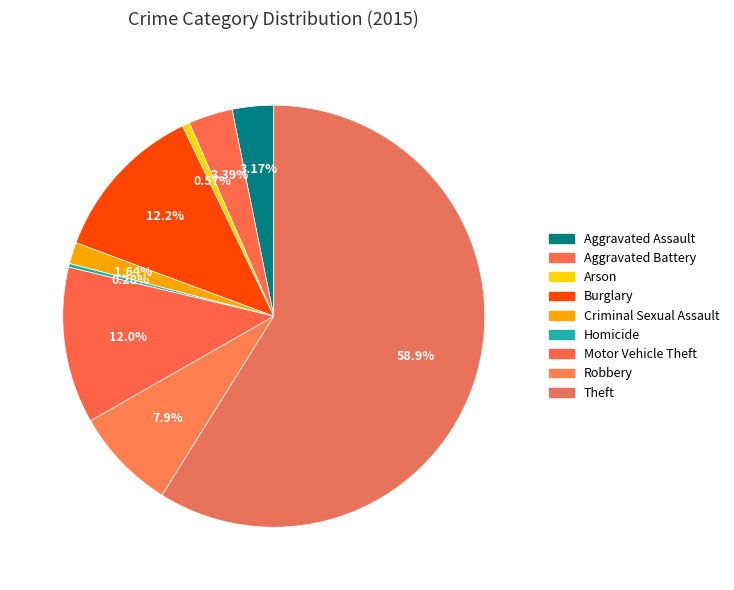

To the nearest percent, what percentage of the pie is Burglary?

12%